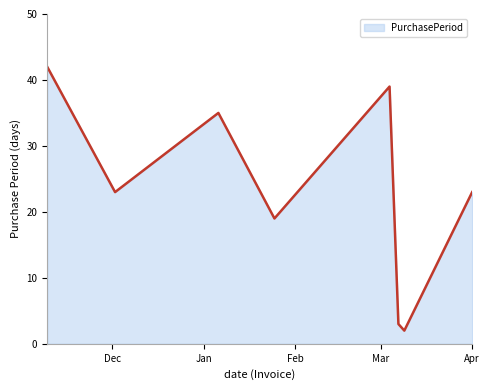

What is the difference between the maximum and minimum values?

40